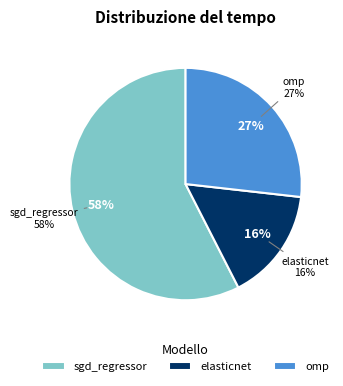

Is it true that sgd_regressor is 58% of the pie?

True